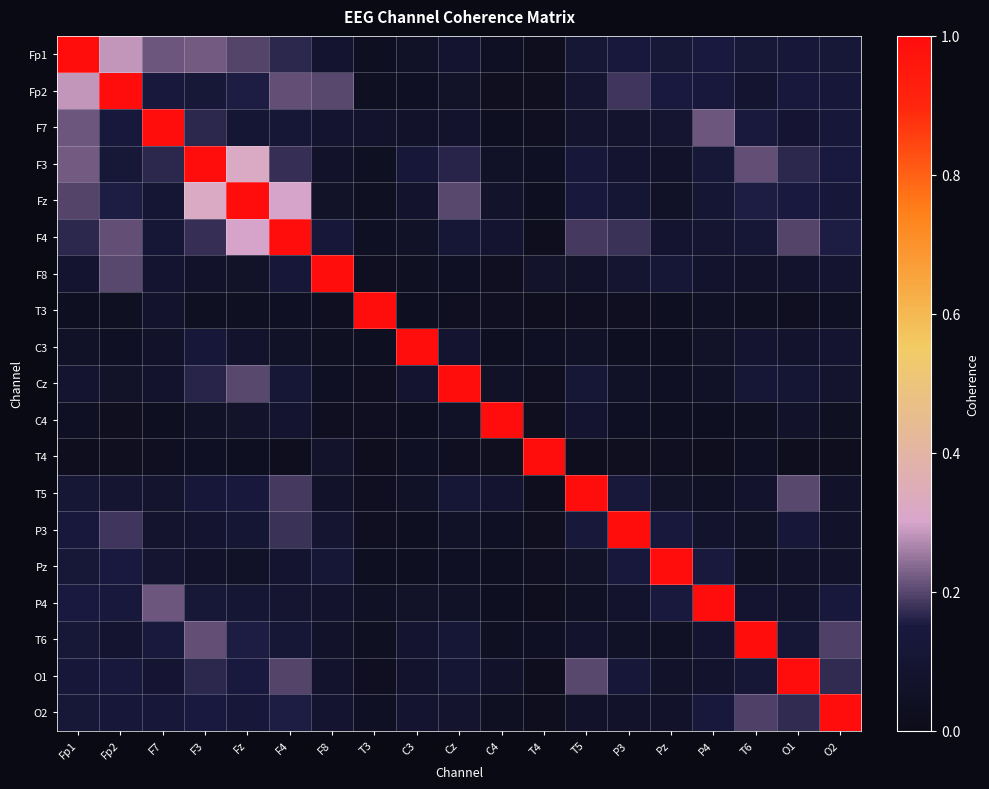

How many categories are shown in the chart?

19